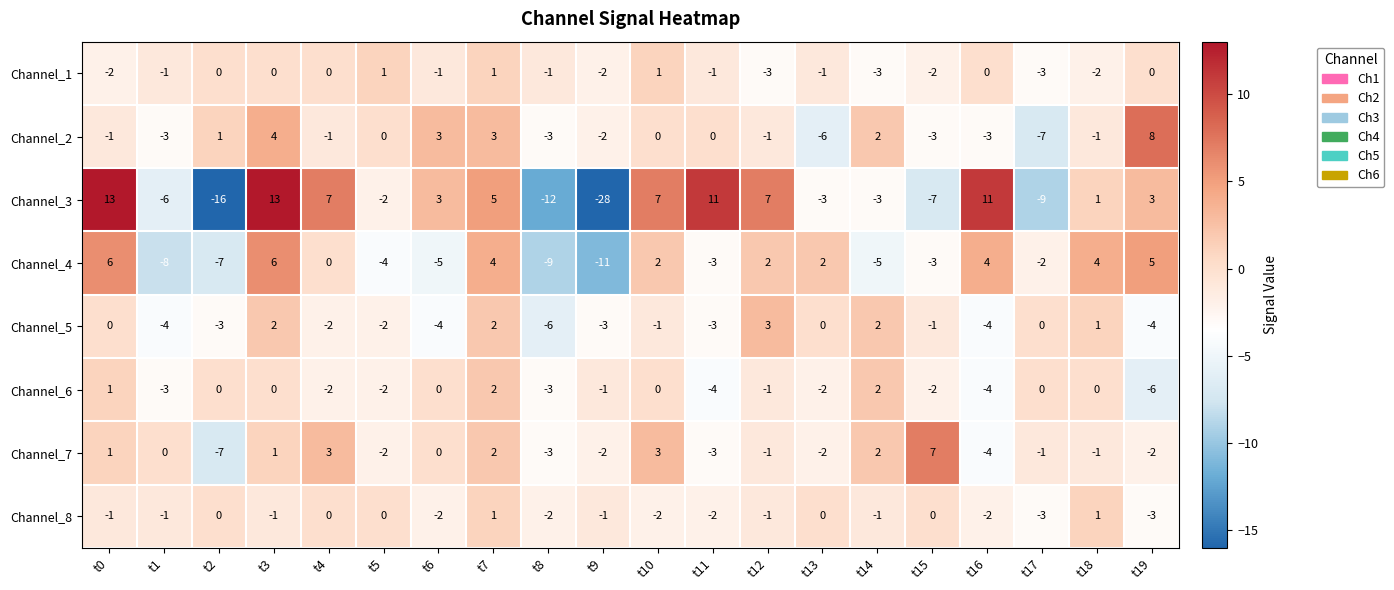

The value of Channel_7 at t8 is -3. True or false?

True